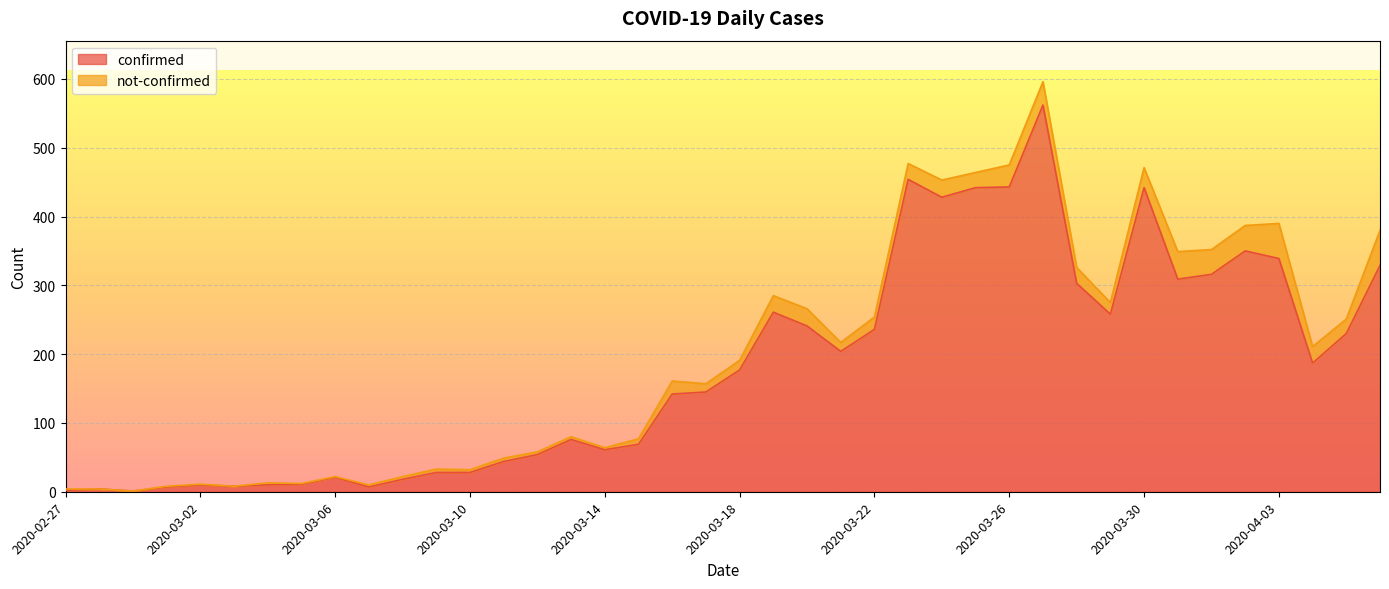

How many data points are above 177?

19